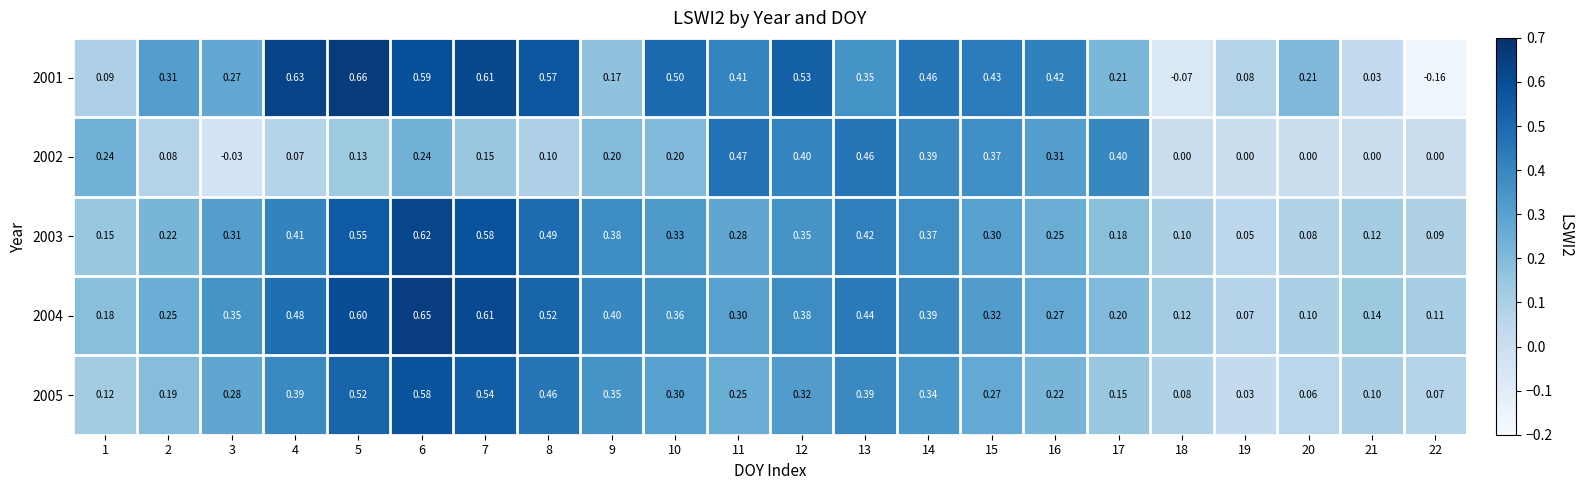

Is the value of 2001 at 16 greater than the value of 2004 at 18?

Yes